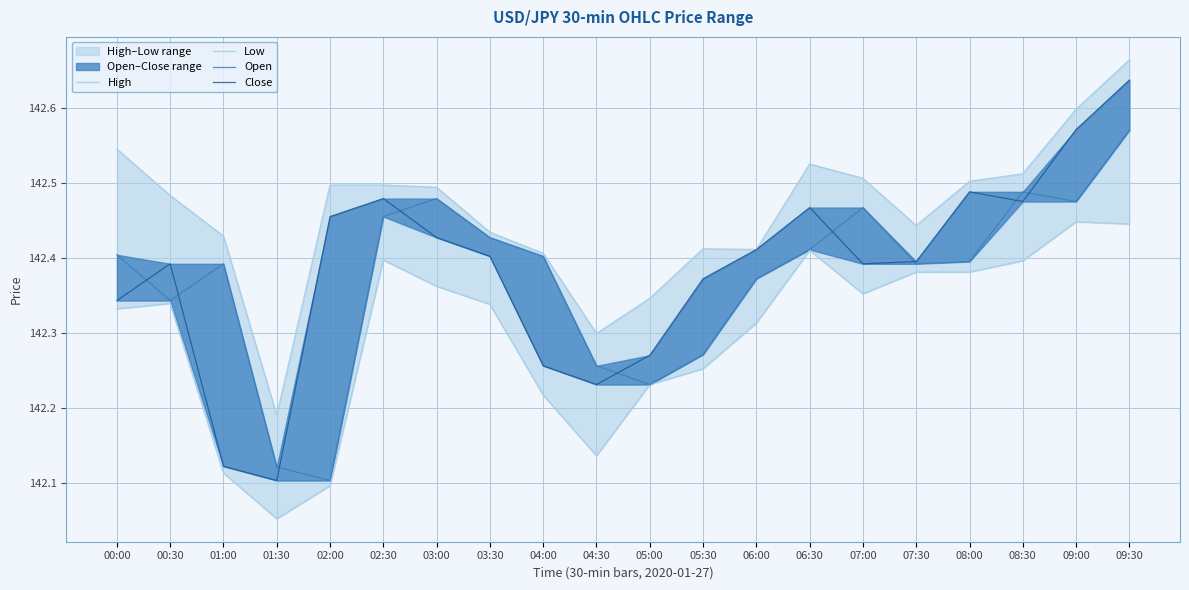

Which category has the highest value in the Close series?

09:30